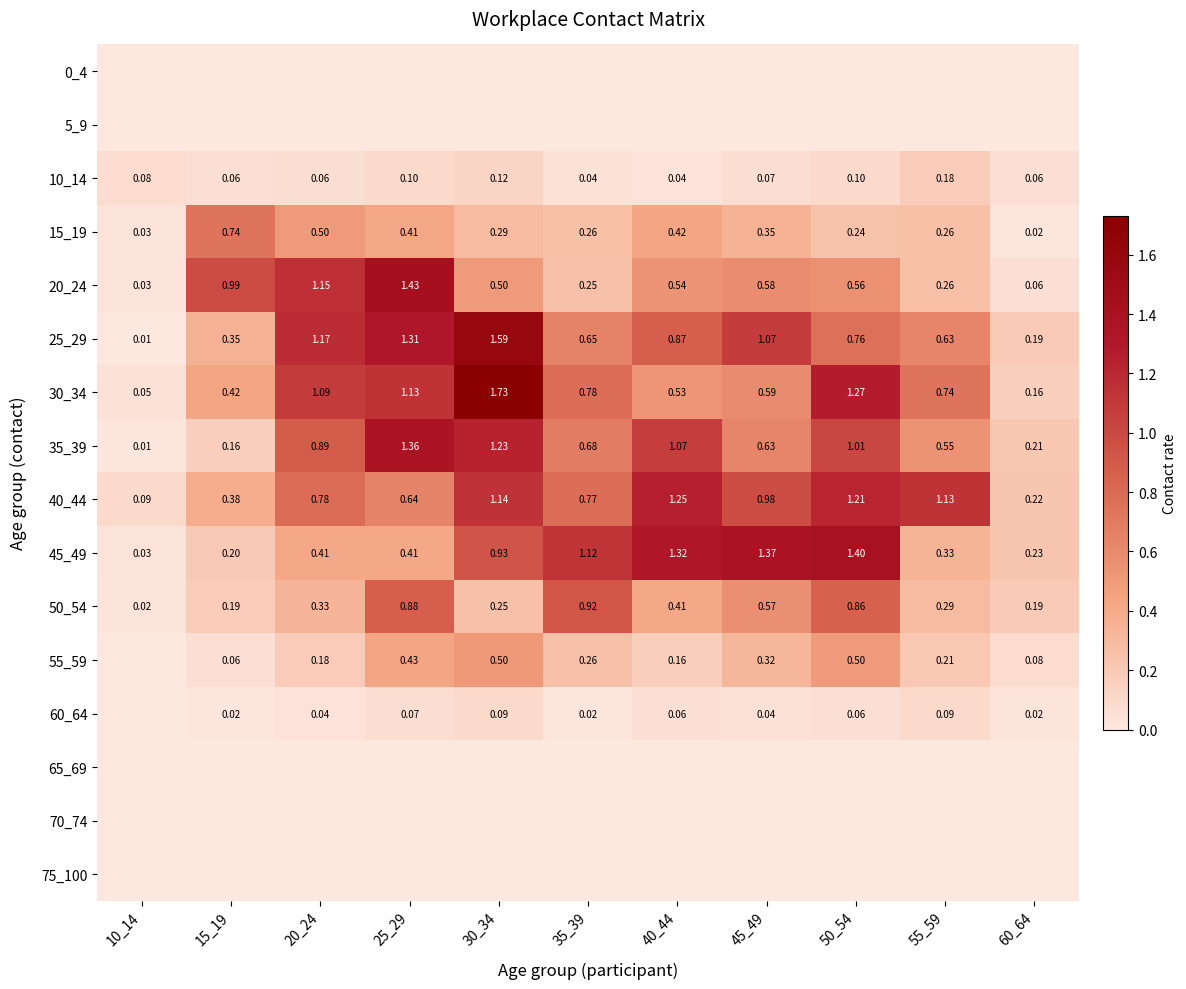

Is the value of 35_39 at 45_49 greater than the value of 30_34 at 35_39?

No